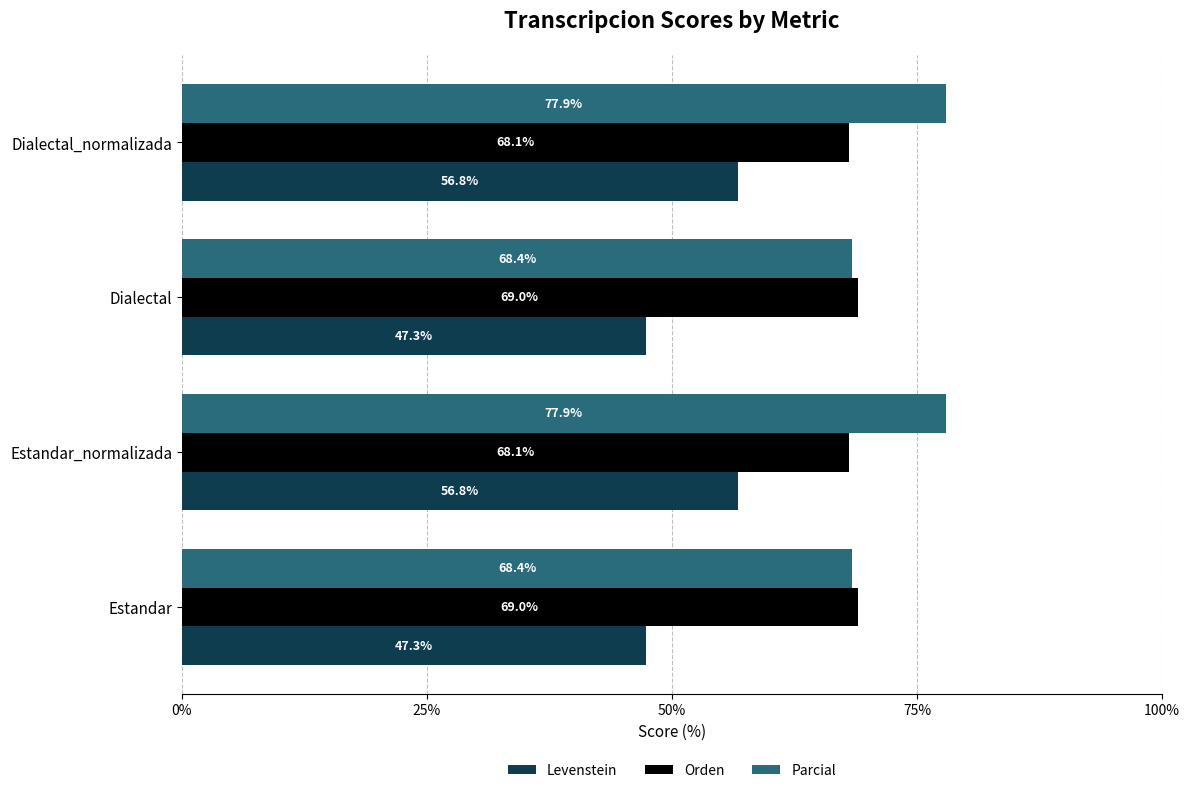

What is the spread (max minus min) of values at Estandar?

21.7